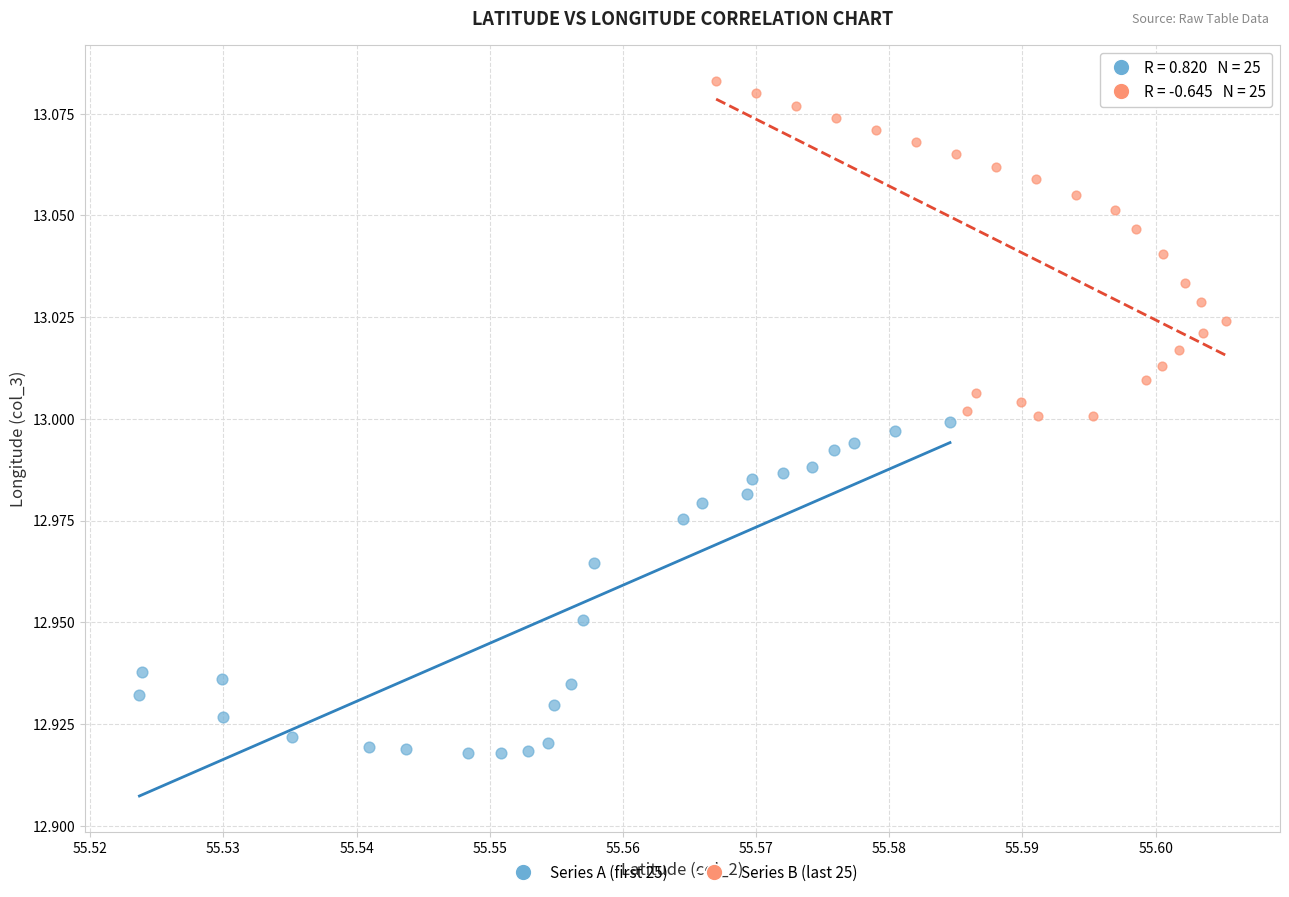

Which series contains the highest Y value?

Series B (last 25)